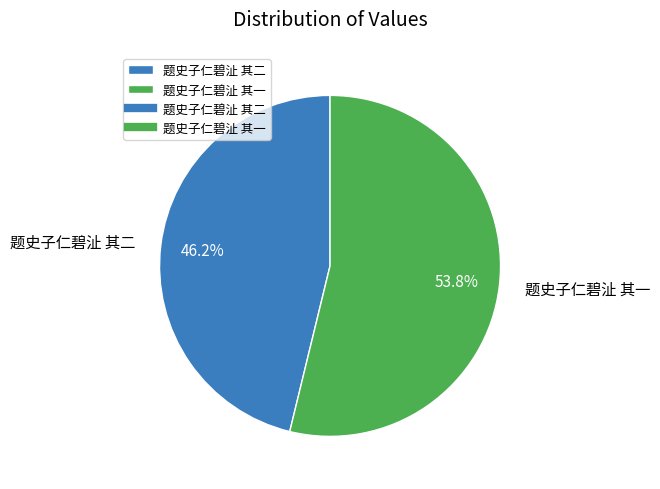

To the nearest percent, what is the average slice percentage?

50%